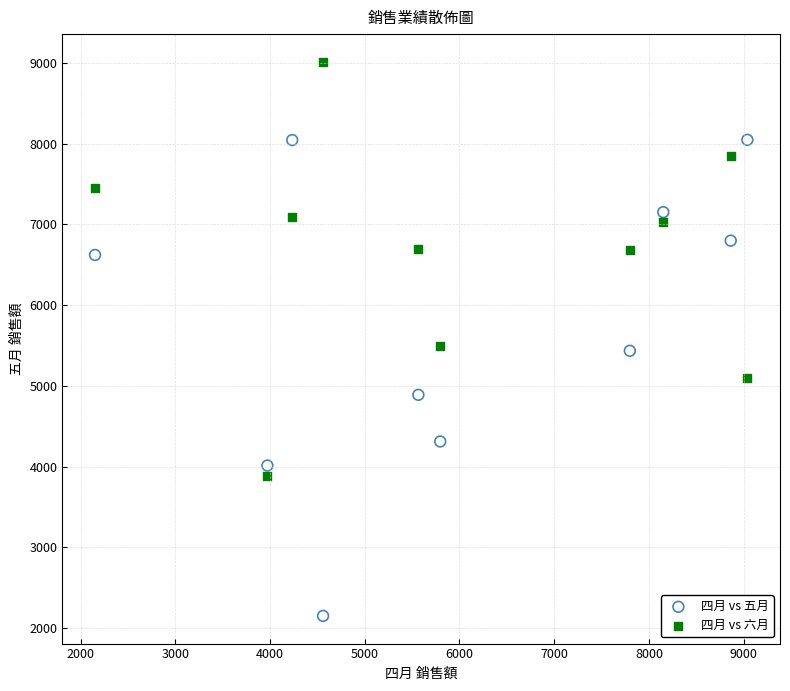

Across all data points, what is the range of Y values (max minus min)?

6862